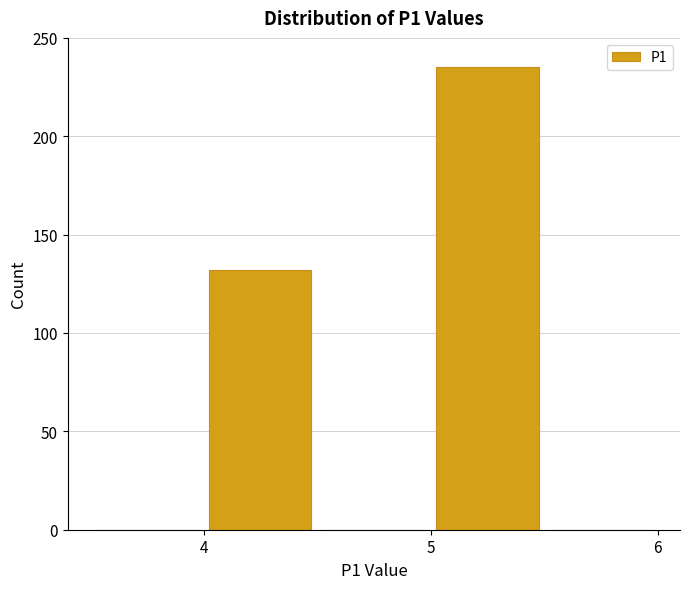

Reading left to right, list every bar in this chart as the range it spans on the x-axis followed by its height. The values are not printed on the chart, so give them approximately, as read against the axis.

3.5 to 4.0: 0
4.0 to 4.5: 130
4.5 to 5.0: 0
5.0 to 5.5: 235
5.5 to 6.0: 0